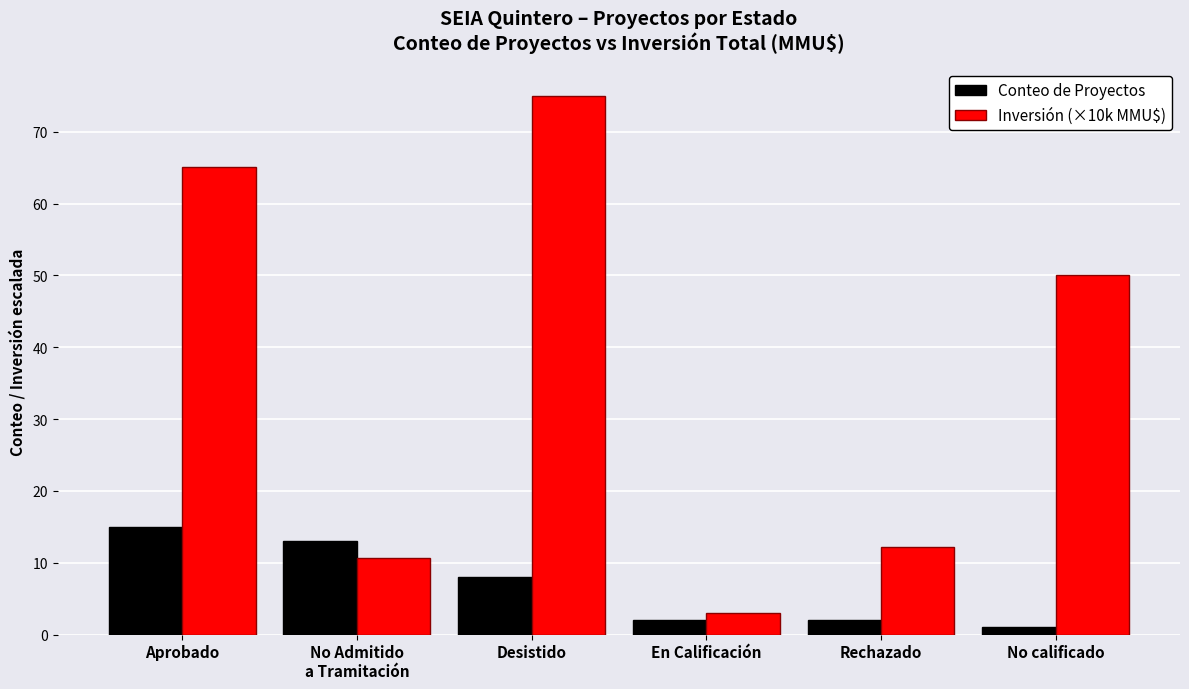

What is the difference between the maximum and minimum values in the Conteo de Proyectos series?

14.0